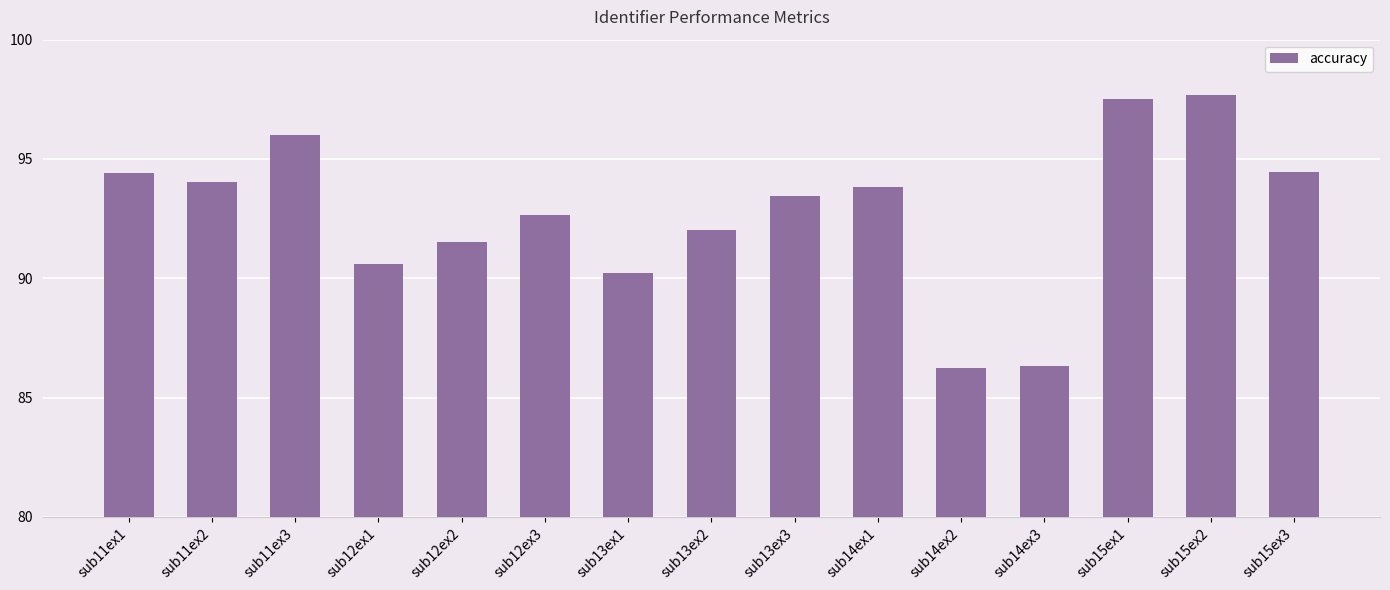

Where does the data first go above 93?

sub11ex1